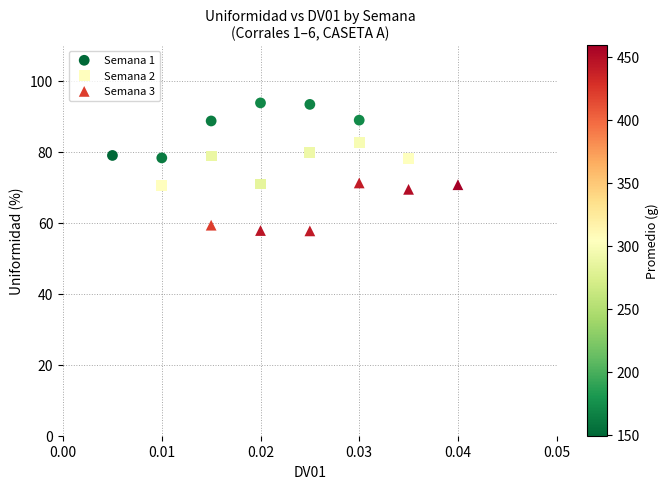

Which series contains the lowest Y value?

Semana 3